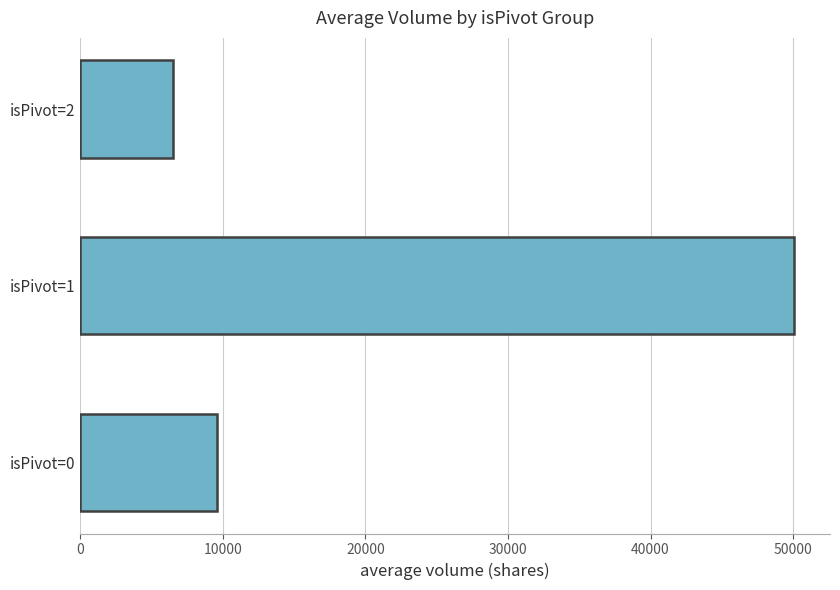

Which category has the lowest value across all series?

isPivot=2